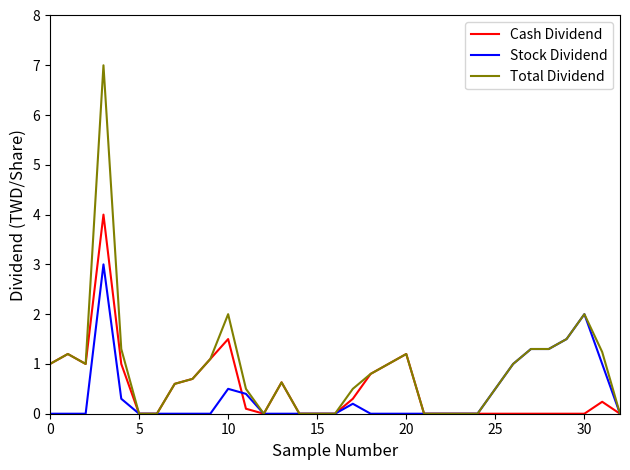

Which series has the largest total across all categories?

Total Dividend